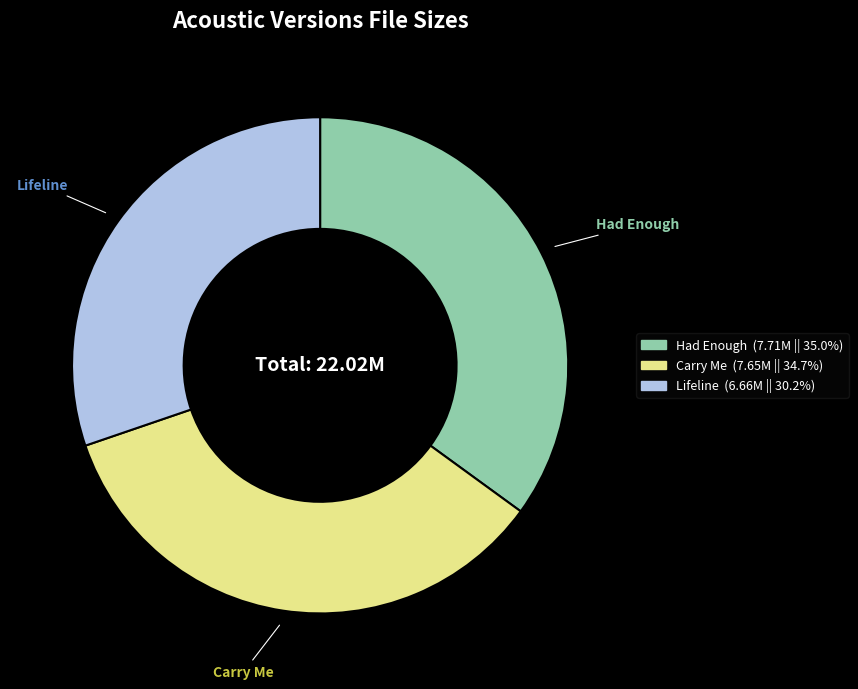

What is the ratio of the value at Lifeline (6.66M || 30.2%) to the value at Carry Me (7.65M || 34.7%)?

0.9